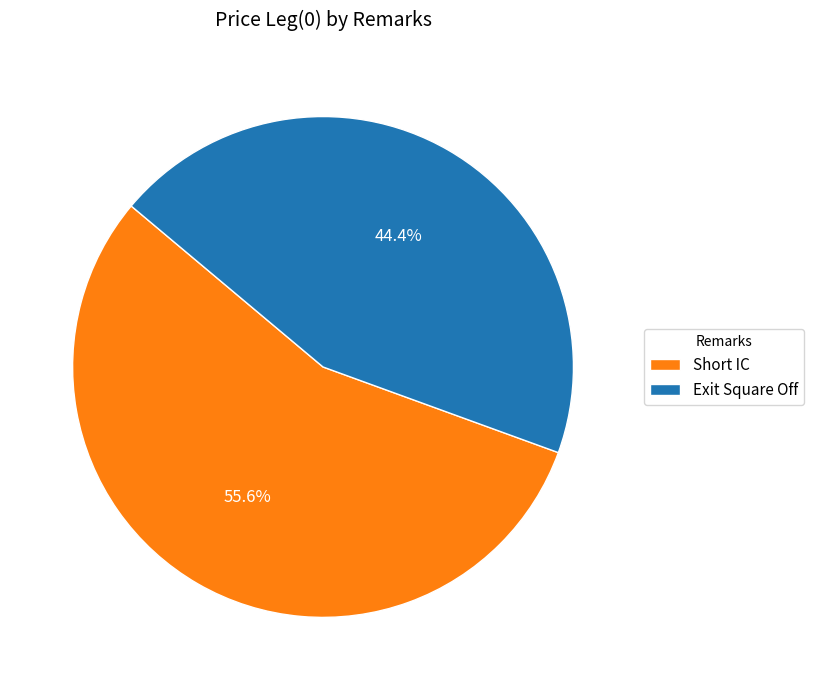

What is the total percentage of Exit Square Off and Short IC?

100.0%